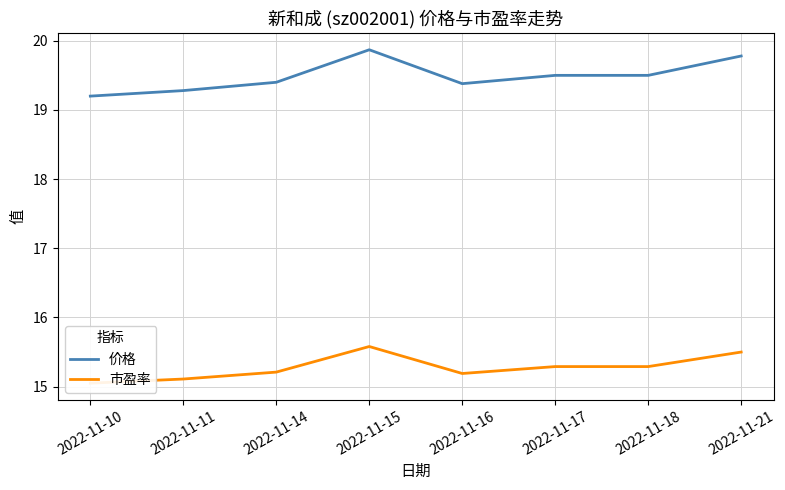

Which has a higher value, 2022-11-15 or 2022-11-16?

2022-11-15